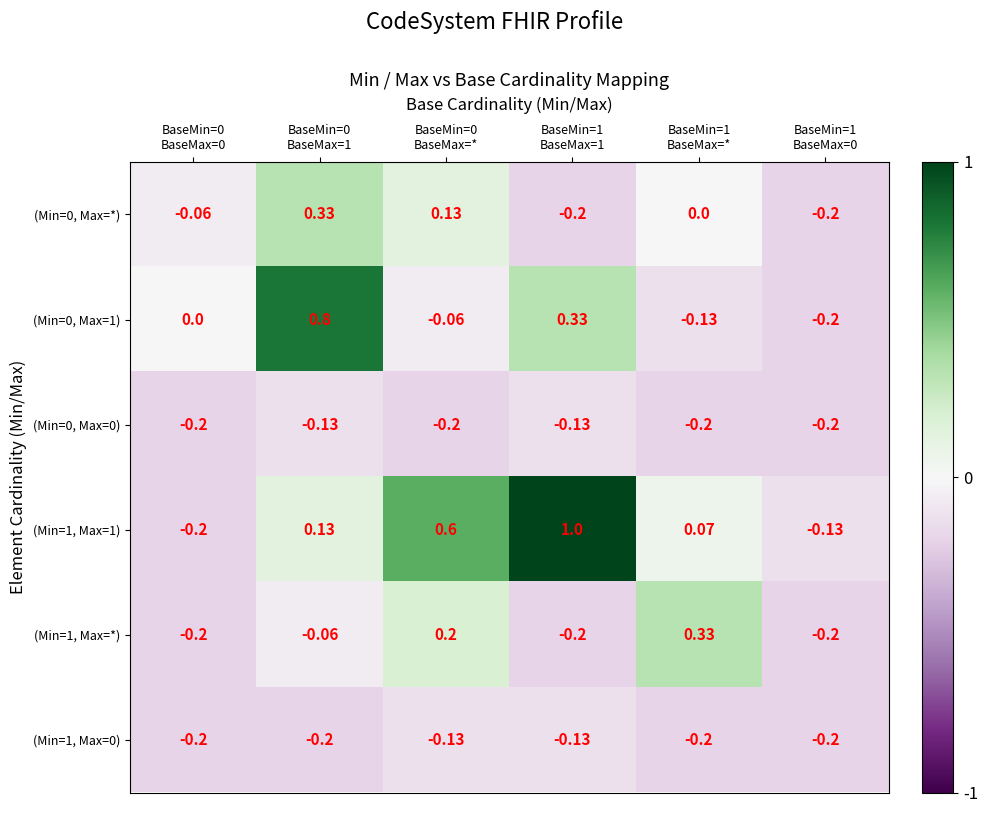

What is the difference between the highest and lowest values at BaseMin=0
BaseMax=0?

0.2